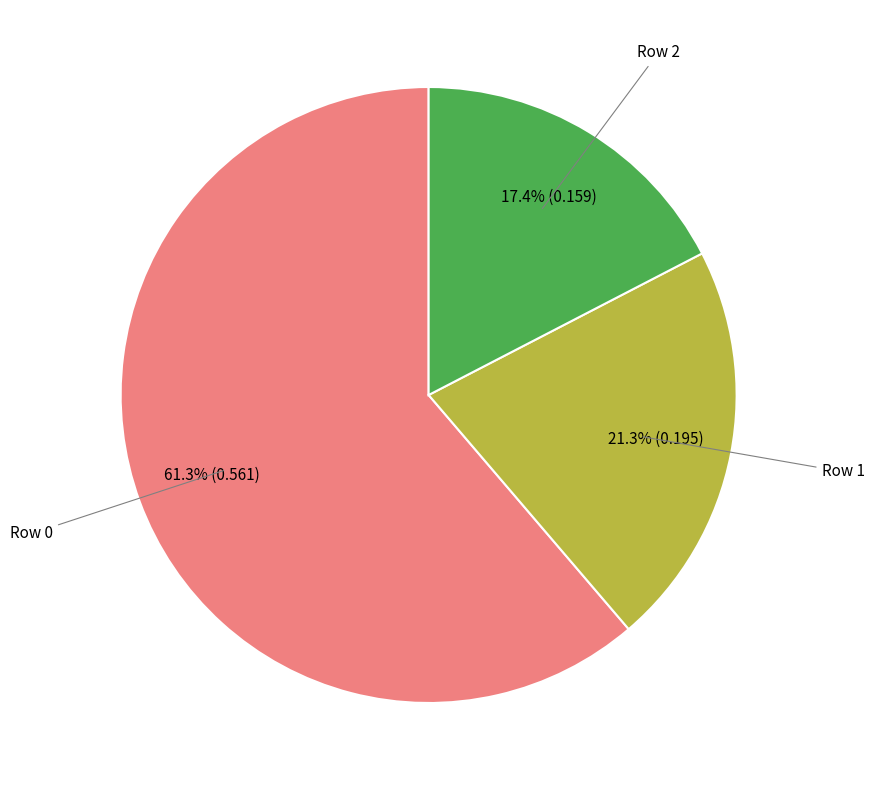

Does any single category account for the majority?

Yes